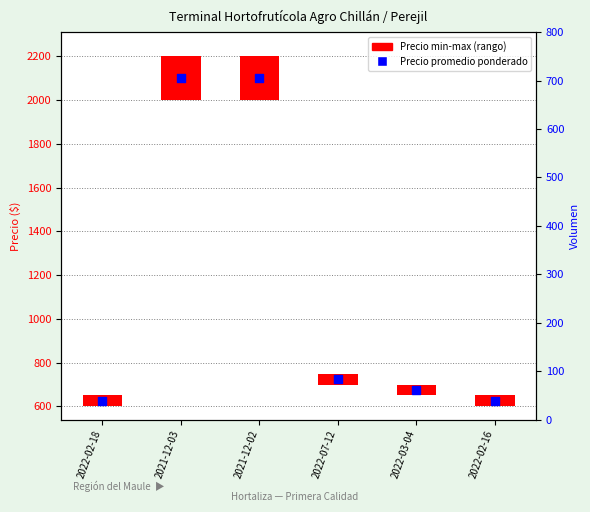

Between 2022-02-16 and 2022-07-12, which is larger?

2022-07-12